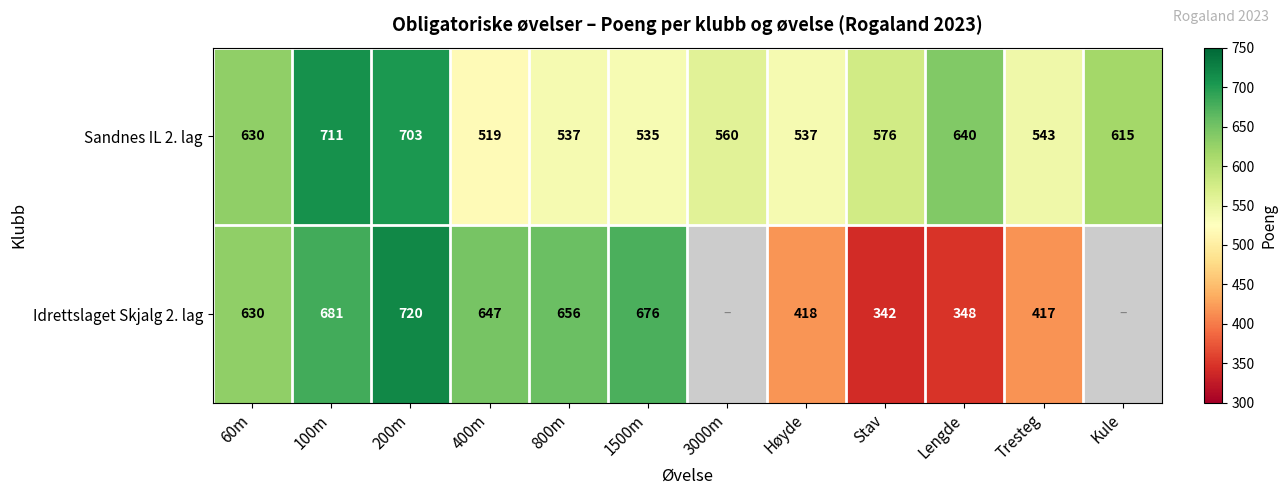

Is it true that Idrettslaget Skjalg 2. lag equals 1196.0 at 100m?

False